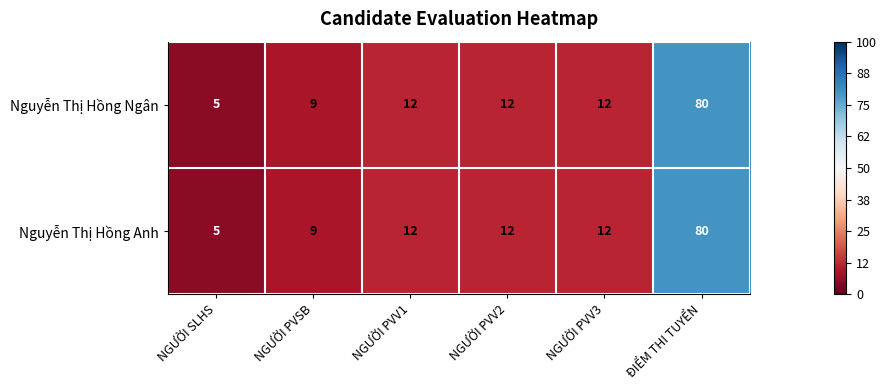

Reading right to left, list all the values displayed in this chart.

Nguyễn Thị Hồng Ngân: ĐIỂM THI TUYỂN=80	NGƯỜI PVV3=12	NGƯỜI PVV2=12	NGƯỜI PVV1=12	NGƯỜI PVSB=9	NGƯỜI SLHS=5
Nguyễn Thị Hồng Anh: ĐIỂM THI TUYỂN=80	NGƯỜI PVV3=12	NGƯỜI PVV2=12	NGƯỜI PVV1=12	NGƯỜI PVSB=9	NGƯỜI SLHS=5